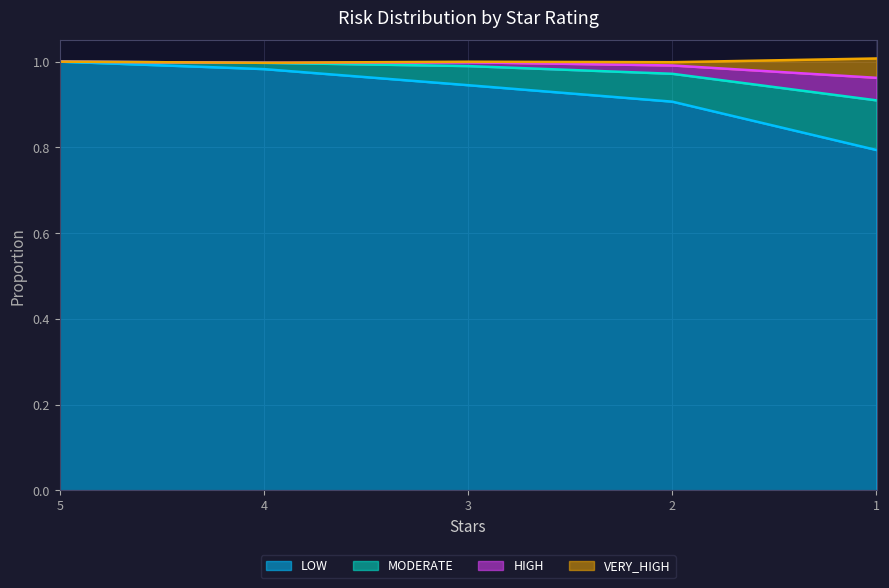

What is the lowest value of the LOW series?

0.8